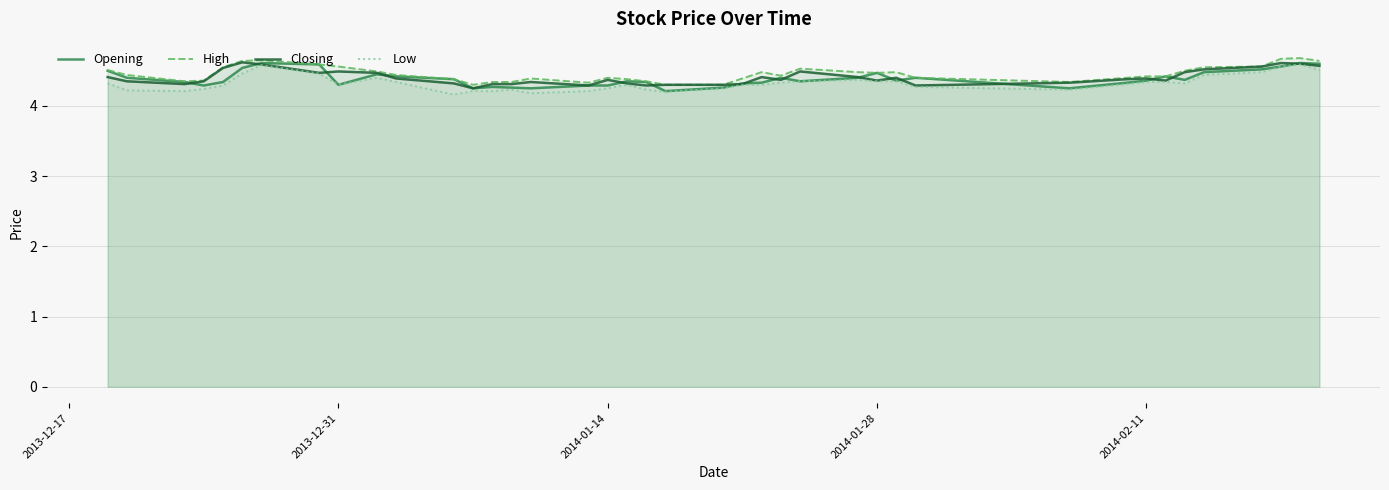

What is the highest value of the High series?

4.7